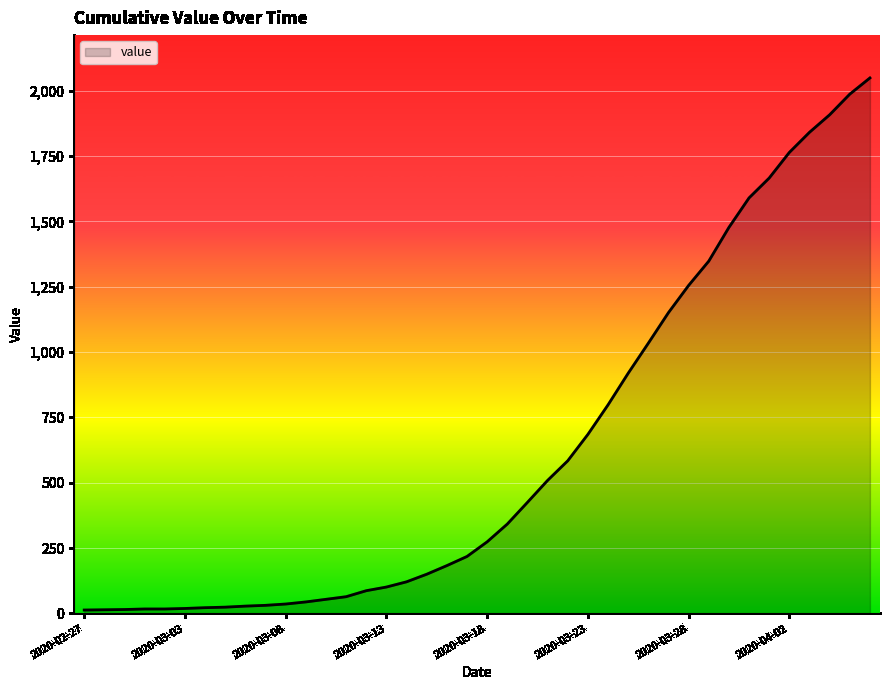

What is the maximum value shown in the chart?

2049